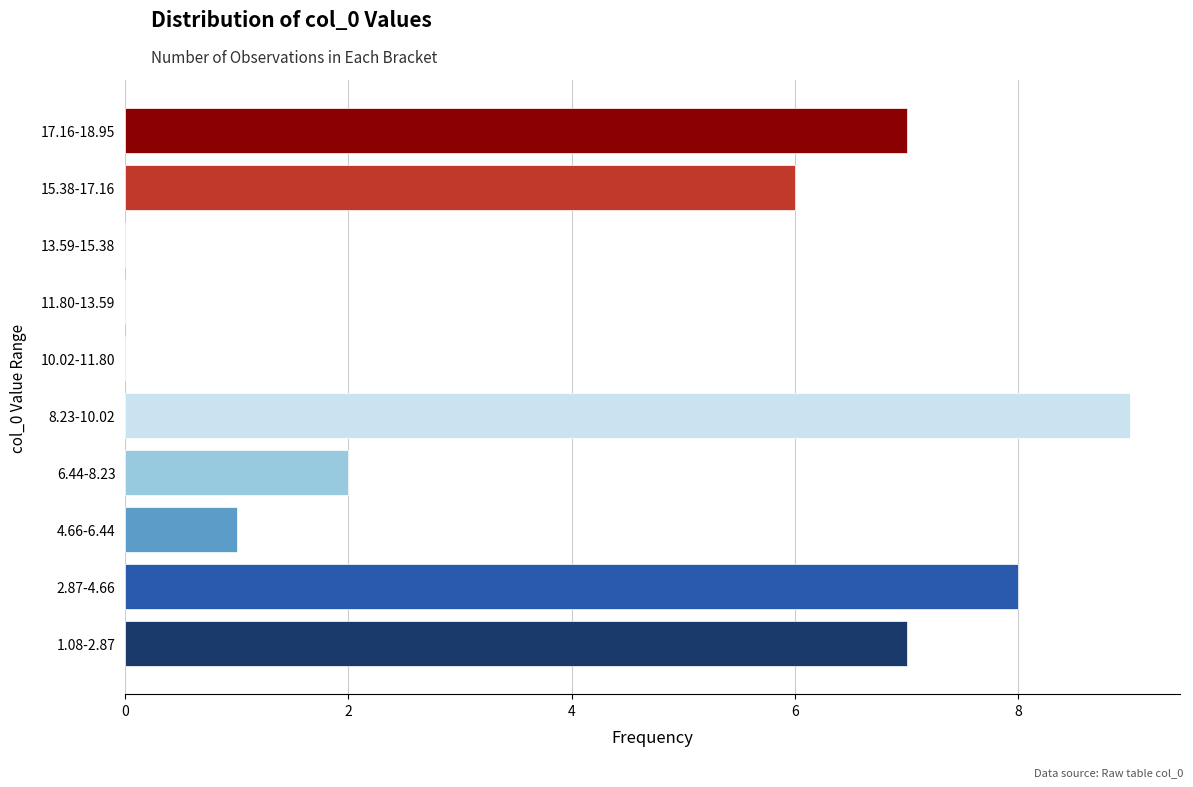

Reading bottom to top, transcribe all the data shown in this chart.

1.08-2.87=7	2.87-4.66=8	4.66-6.44=1	6.44-8.23=2	8.23-10.02=9	10.02-11.80=0	11.80-13.59=0	13.59-15.38=0	15.38-17.16=6	17.16-18.95=7